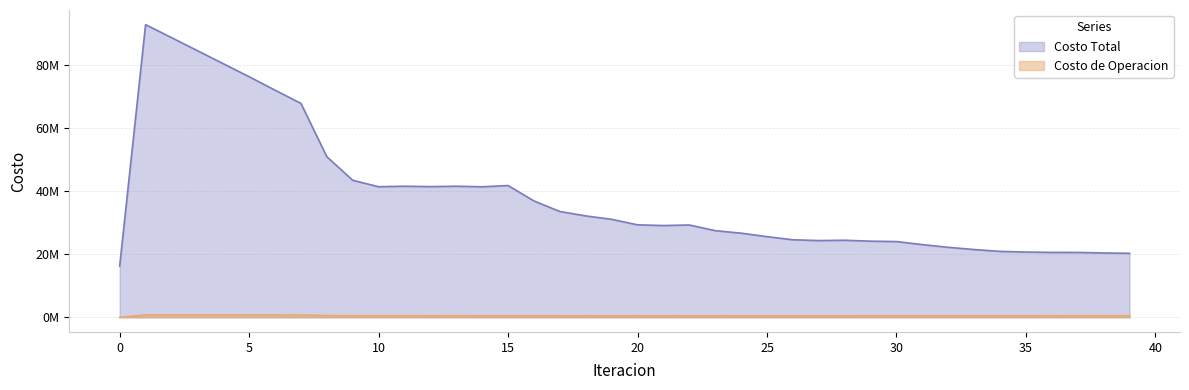

At which category does Costo Total reach its first local valley?

10